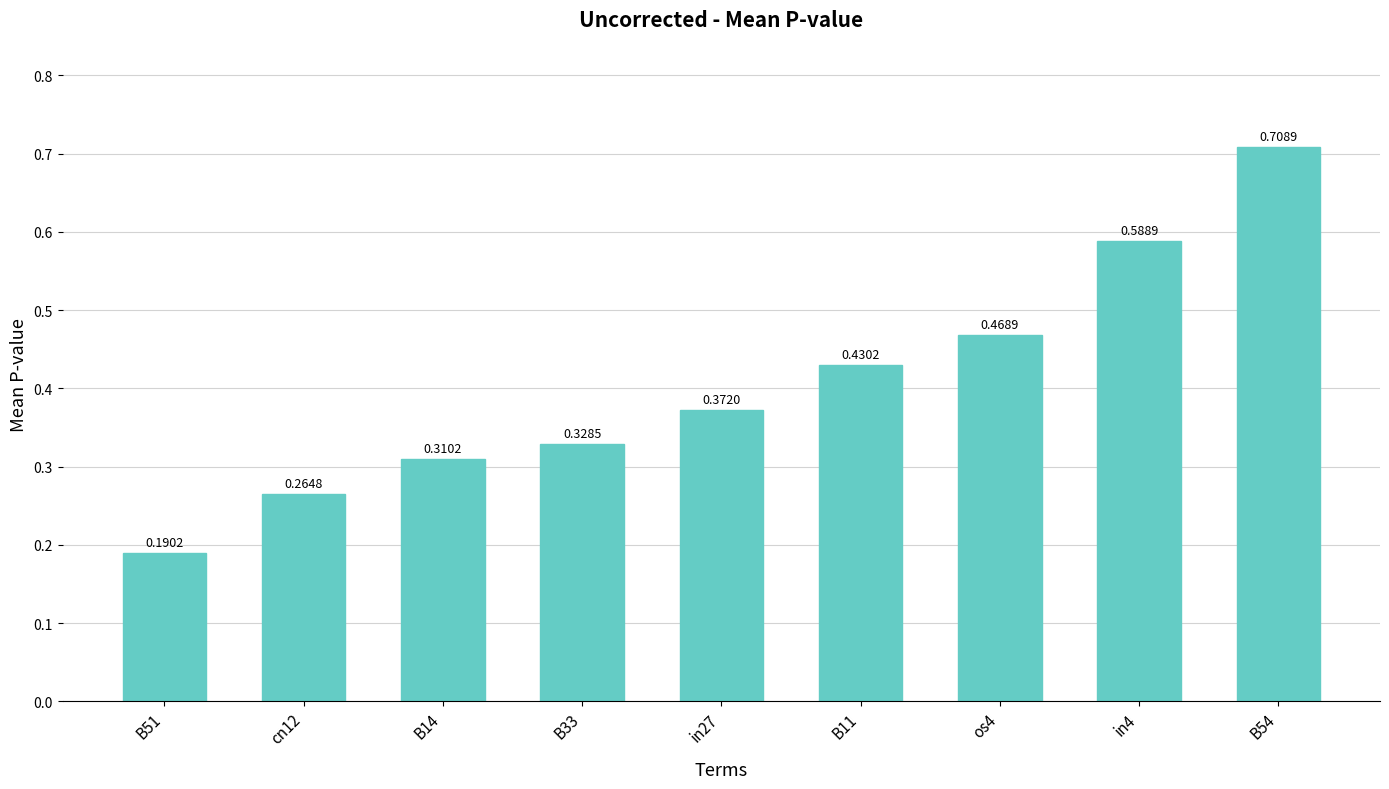

List the labels in order of value, smallest first.

B51, cn12, B14, B33, in27, B11, os4, in4, B54